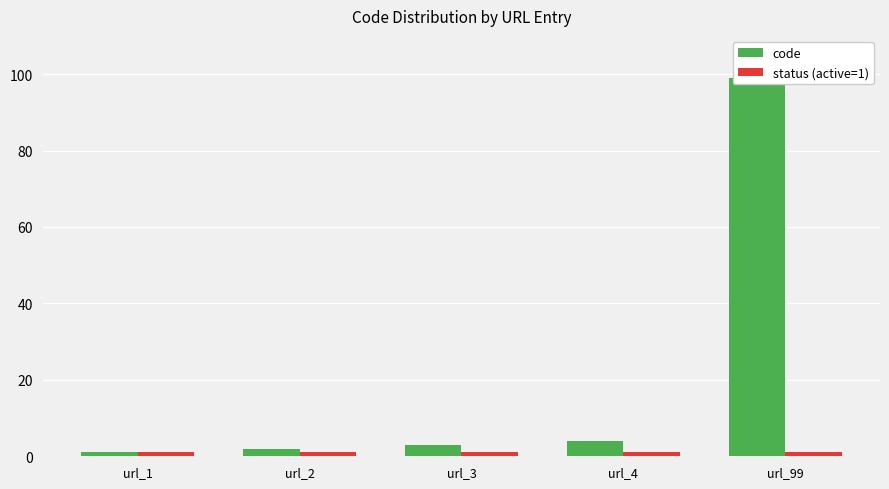

What are all the series names shown in the legend?

code, status (active=1)